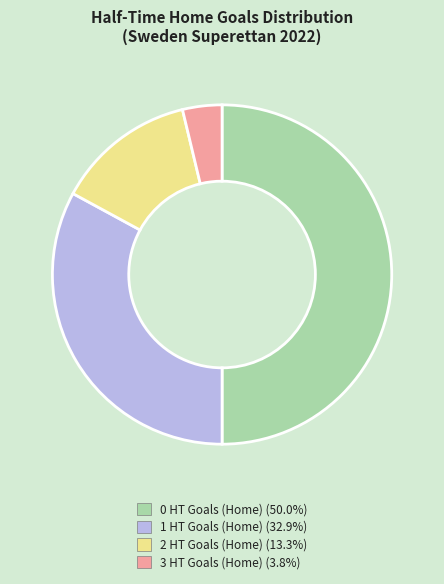

Is the sum of 0 HT Goals (Home) and 3 HT Goals (Home) greater than half?

Yes